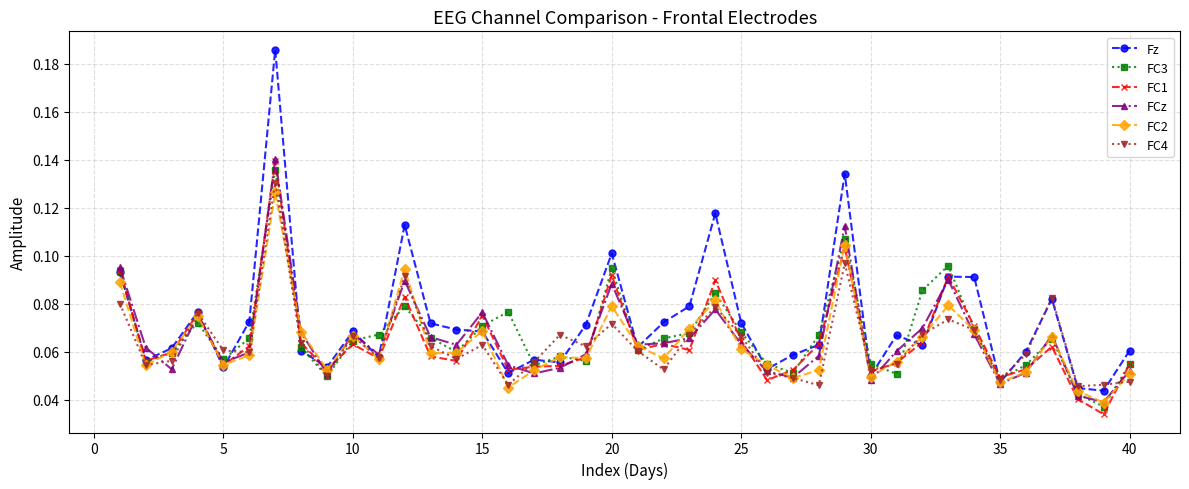

True or false: FC3 has more than 0 points higher than both neighbors.

True